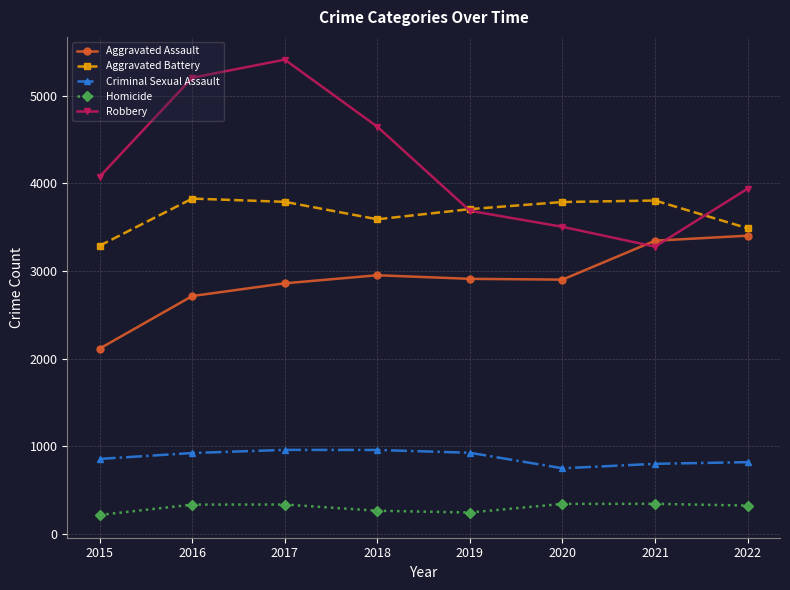

Rank the series by their maximum value, from highest to lowest.

Robbery, Aggravated Battery, Aggravated Assault, Criminal Sexual Assault, Homicide